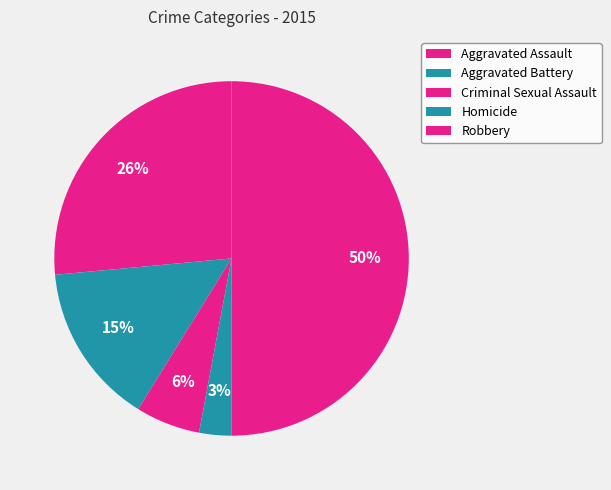

What portion of the pie excludes Criminal Sexual Assault?

94.1%